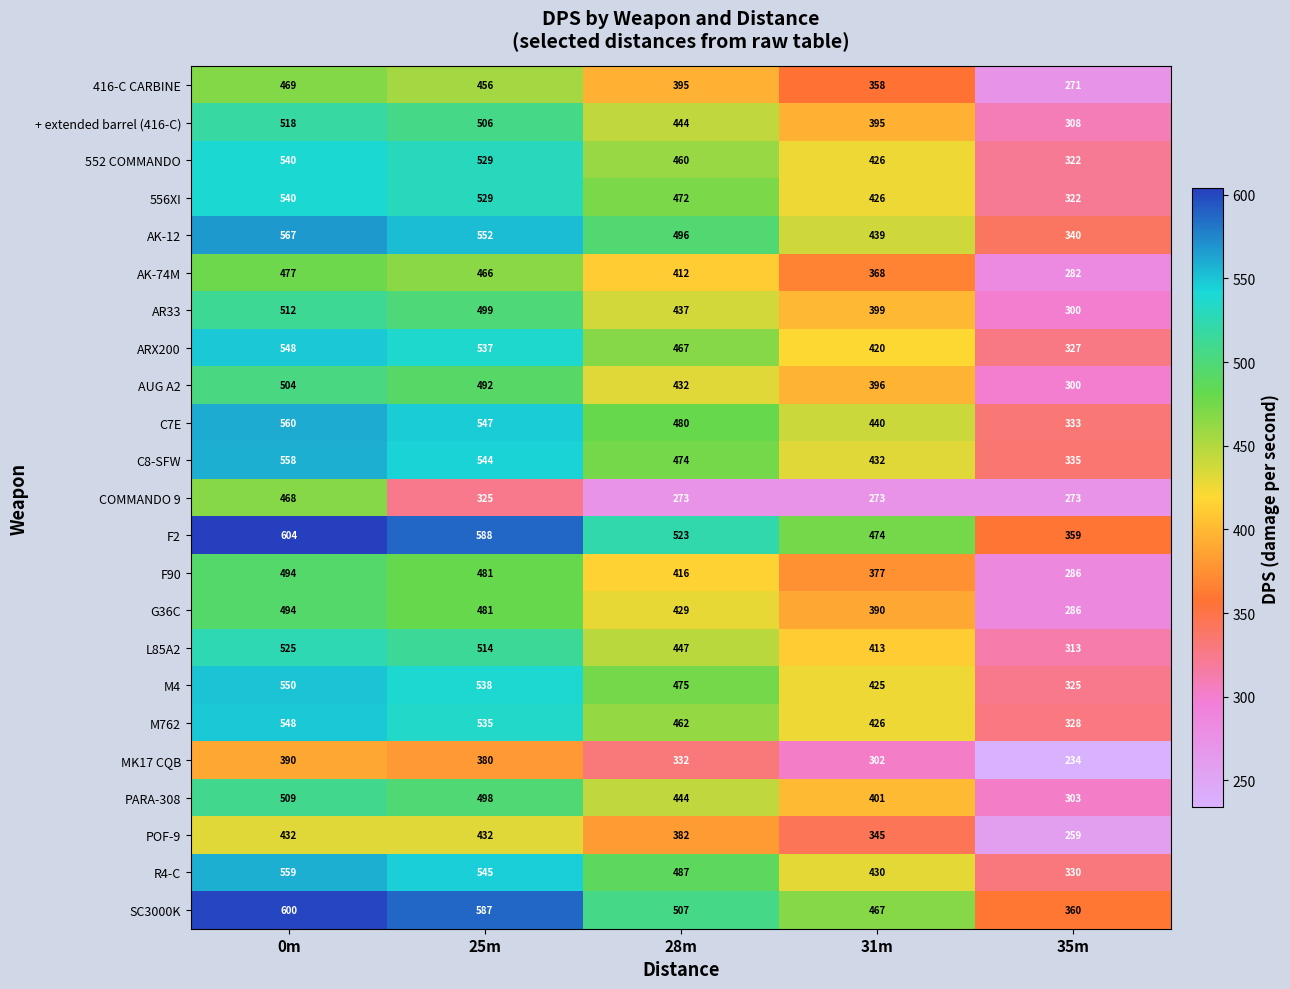

Between 25m and 28m, which series saw the biggest shift?

SC3000K